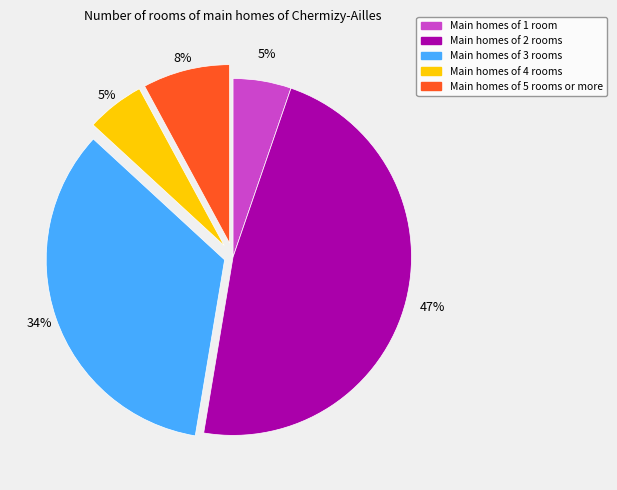

Count the number of slices in the pie.

5